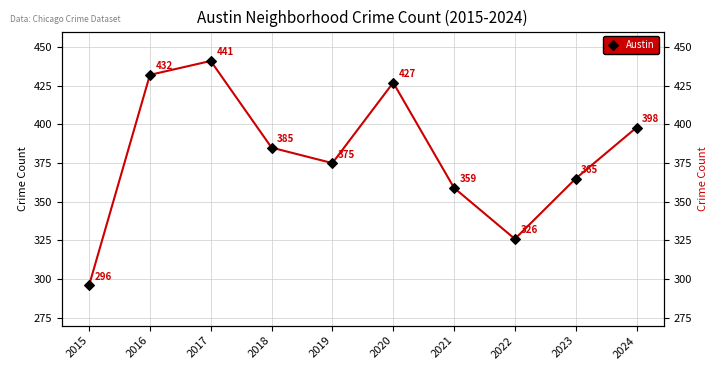

Reading left to right, extract all data points from this chart.

2015=296	2016=432	2017=441	2018=385	2019=375	2020=427	2021=359	2022=326	2023=365	2024=398